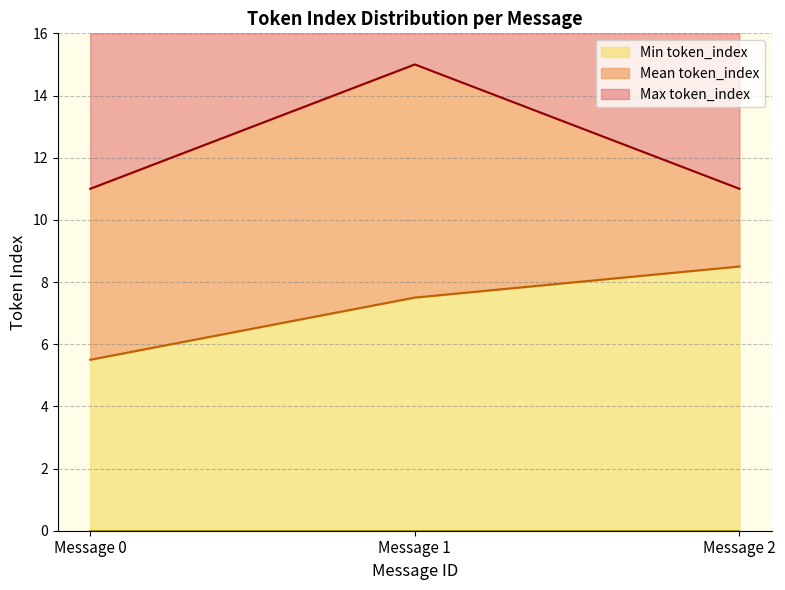

Which has a higher value, Message 0 or Message 1?

Message 1